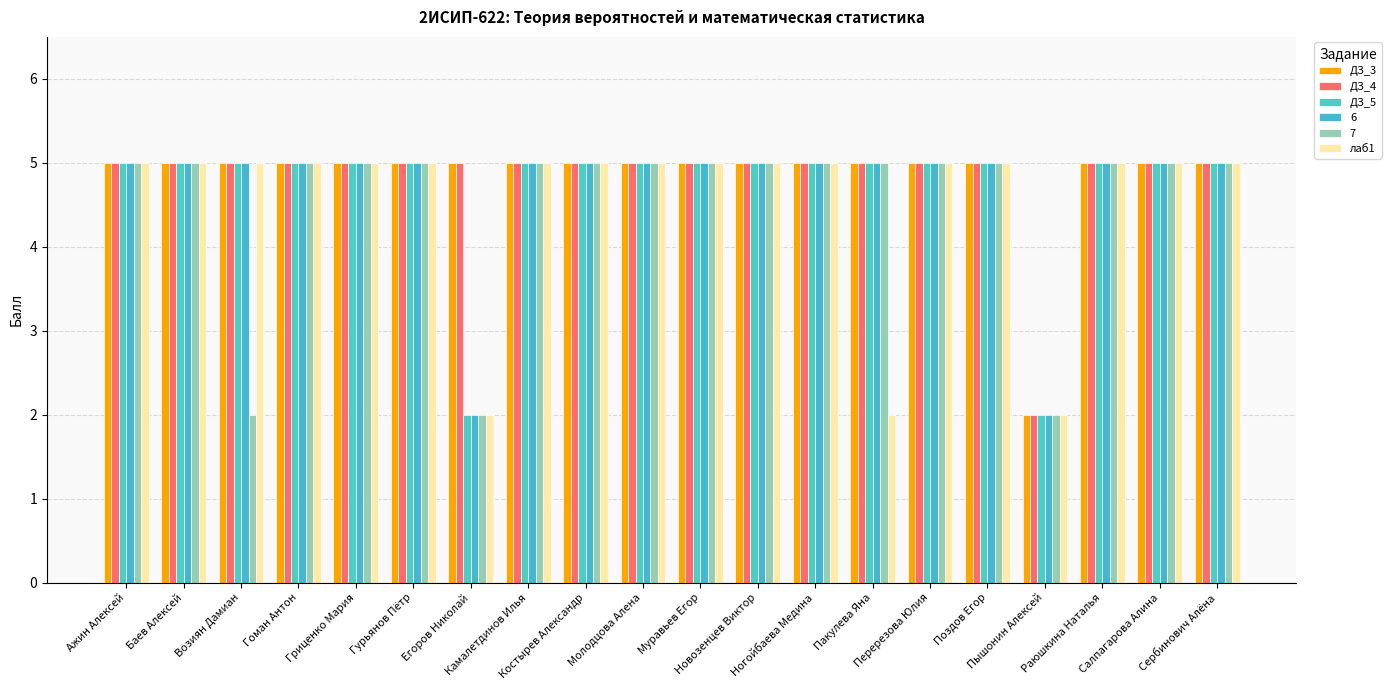

Which series has the widest spread of values?

ДЗ_3